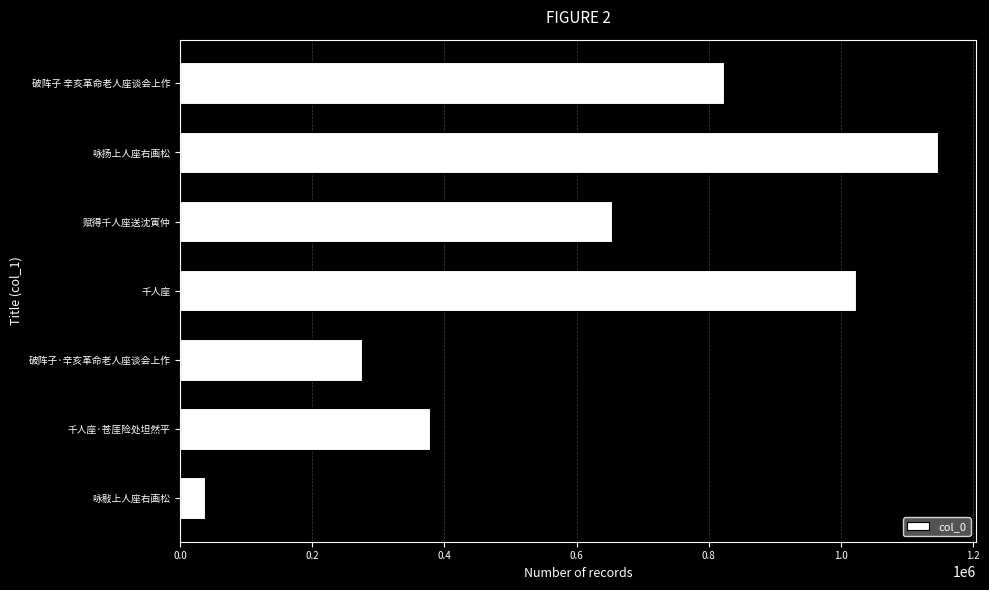

At which category does the chart reach its peak across all series?

咏扬上人座右画松